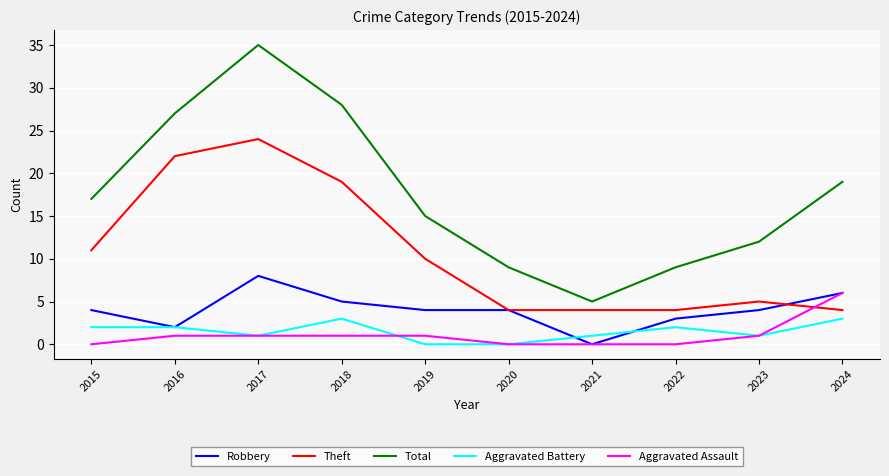

What is the maximum value for Theft?

24